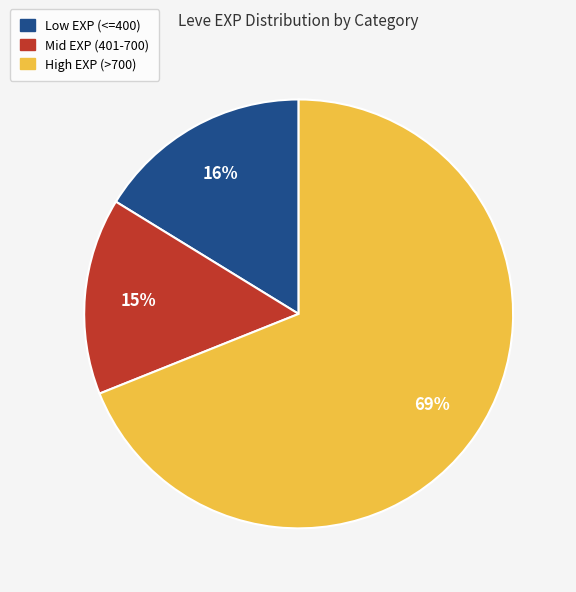

To the nearest percent, what is the average slice percentage?

33%